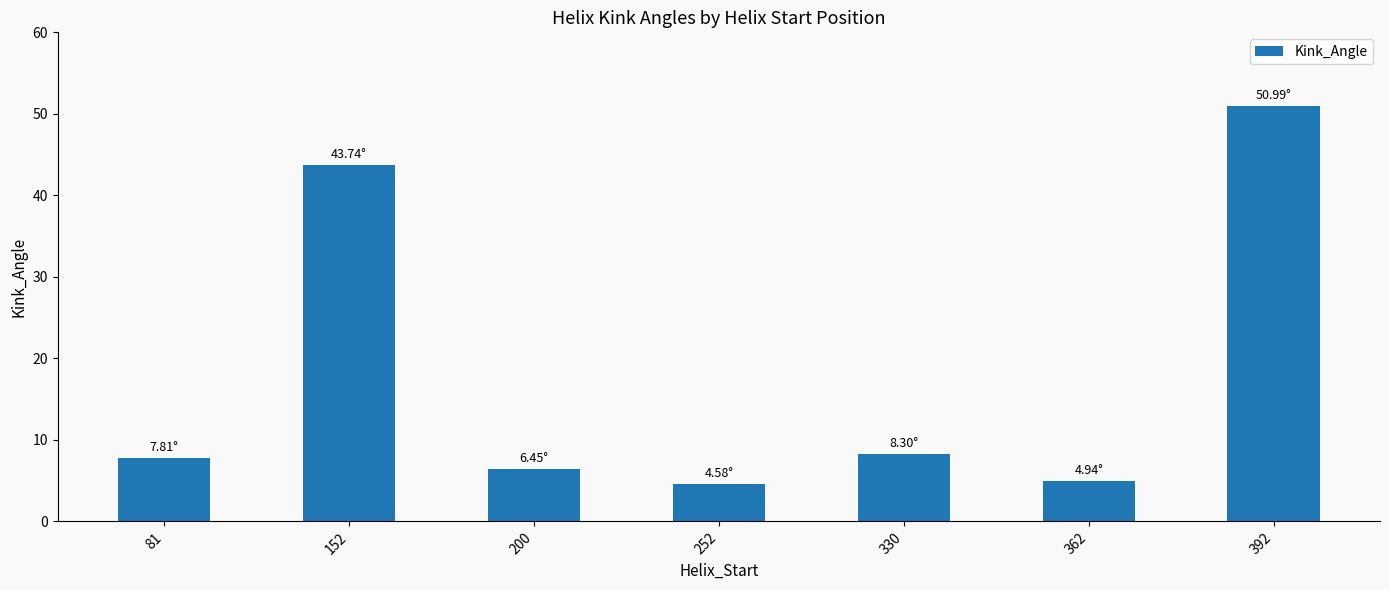

Reading left to right, transcribe all the data shown in this chart.

7.8	43.7	6.4	4.6	8.3	4.9	51.0